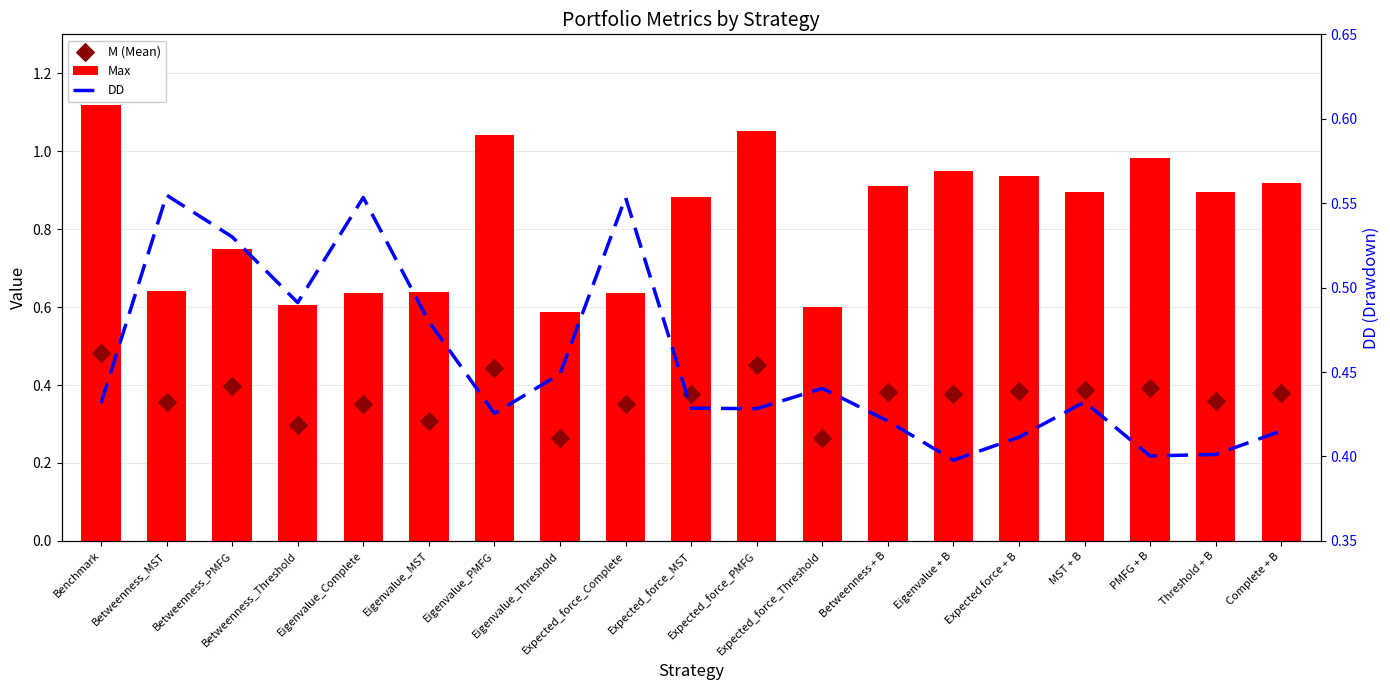

What are all the series names shown in the legend?

Max, M (Mean), DD